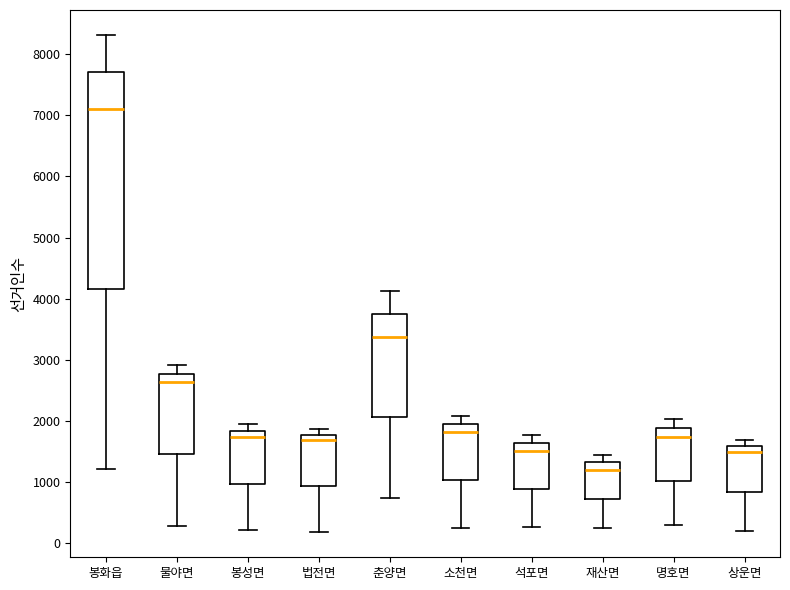

Reading left to right, transcribe this box plot: for each box, give where its median line is, the range the box spans, and where its two whiskers end, as read against the y-axis. The values are not printed on the chart, so give them approximately, as read against the axis.

봉화읍: median 7100, box 4200 to 7700, whiskers 1200 to 8300
물야면: median 2600, box 1500 to 2800, whiskers 300 to 2900
봉성면: median 1700, box 1000 to 1800, whiskers 200 to 2000
법전면: median 1700, box 900 to 1800, whiskers 200 to 1900
춘양면: median 3400, box 2100 to 3800, whiskers 700 to 4100
소천면: median 1800, box 1000 to 2000, whiskers 300 to 2100
석포면: median 1500, box 900 to 1600, whiskers 300 to 1800
재산면: median 1200, box 700 to 1300, whiskers 300 to 1500
명호면: median 1700, box 1000 to 1900, whiskers 300 to 2000
상운면: median 1500, box 800 to 1600, whiskers 200 to 1700